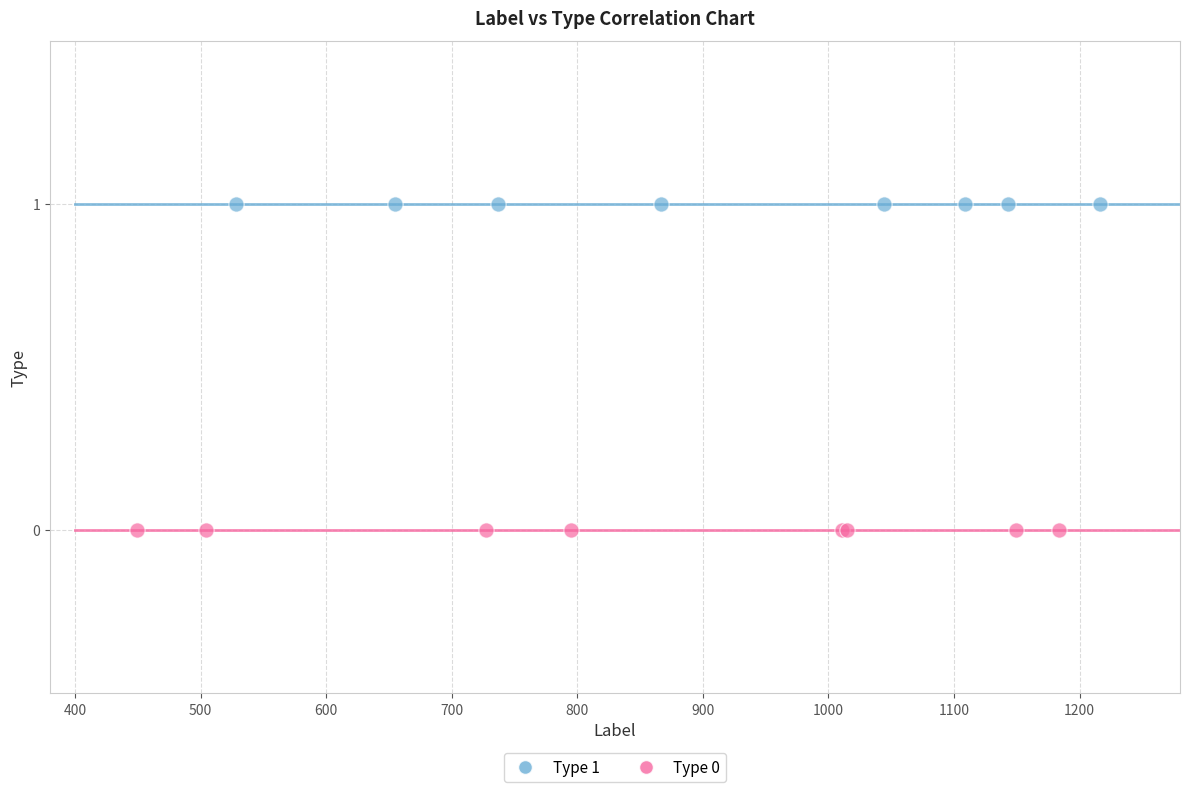

Which series reaches the maximum Y coordinate?

Type 1